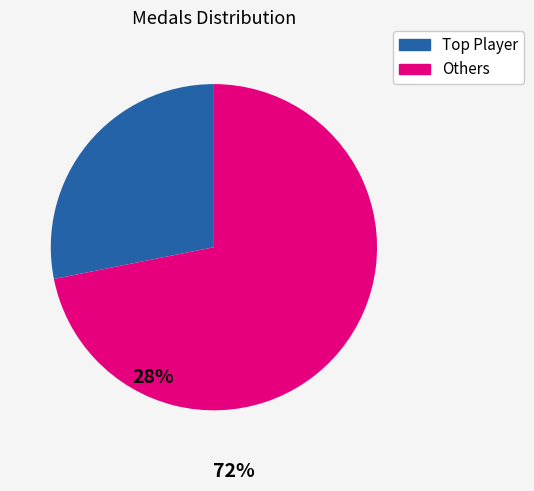

How many segments does this pie chart have?

2